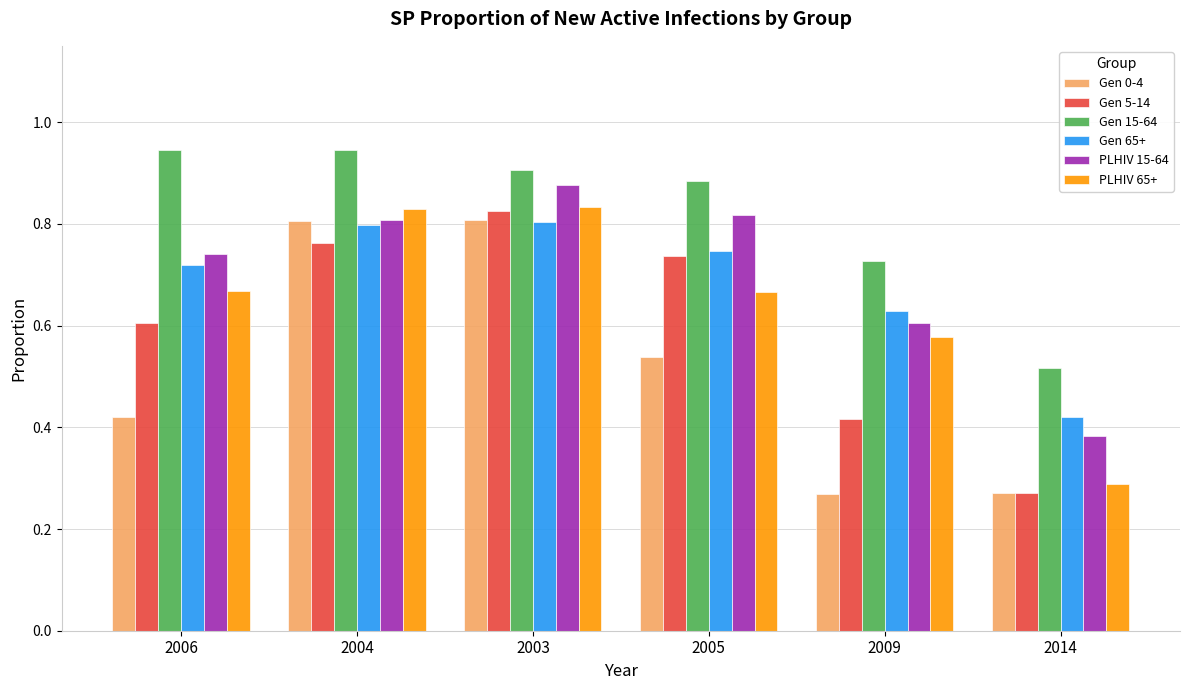

Which series changed the most between 2005 and 2014?

Gen 5-14